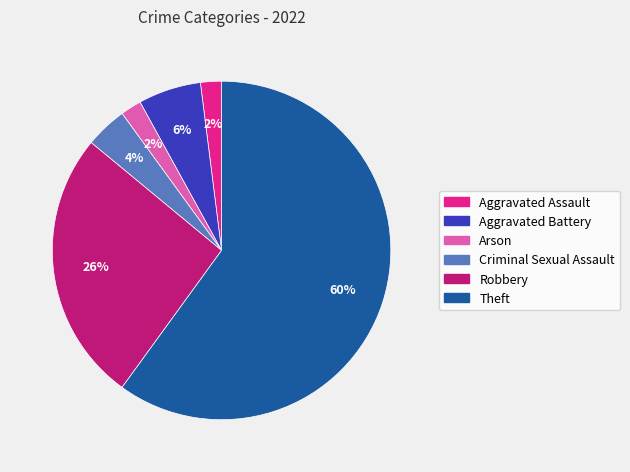

The Theft slice represents 60% of the pie. True or false?

True